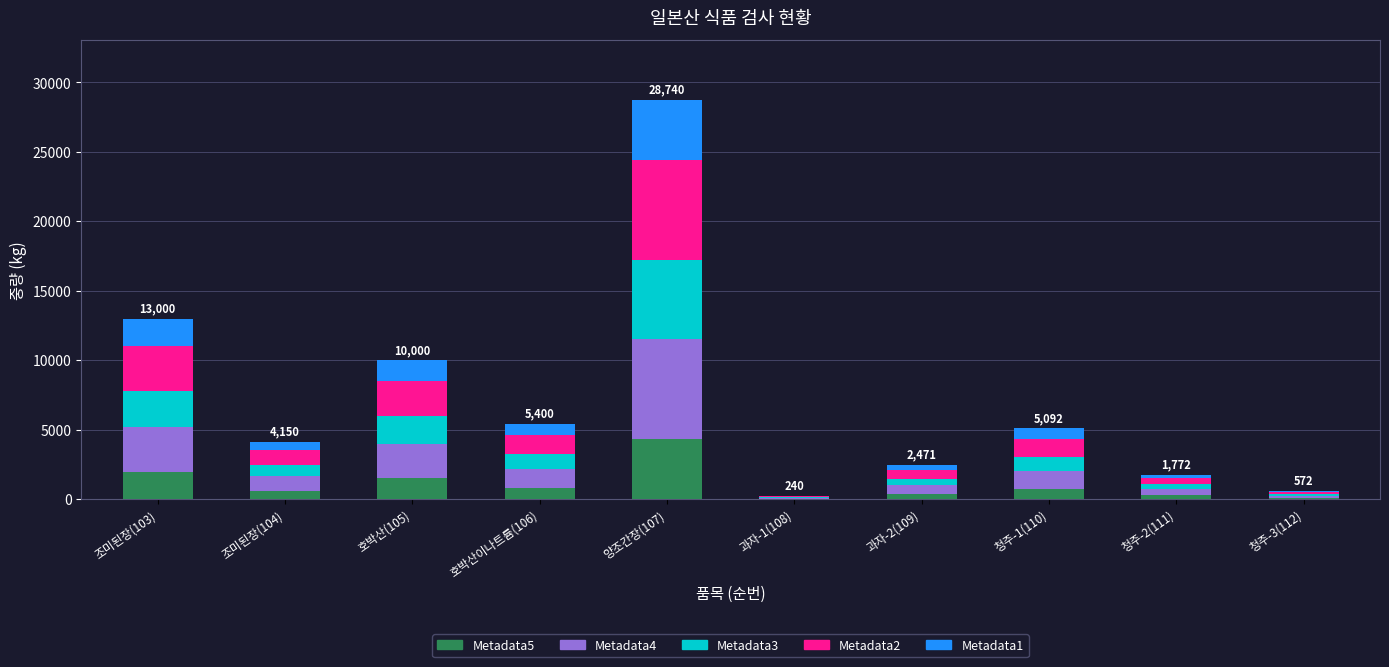

At which category is the sum across all series the highest?

양조간장(107)